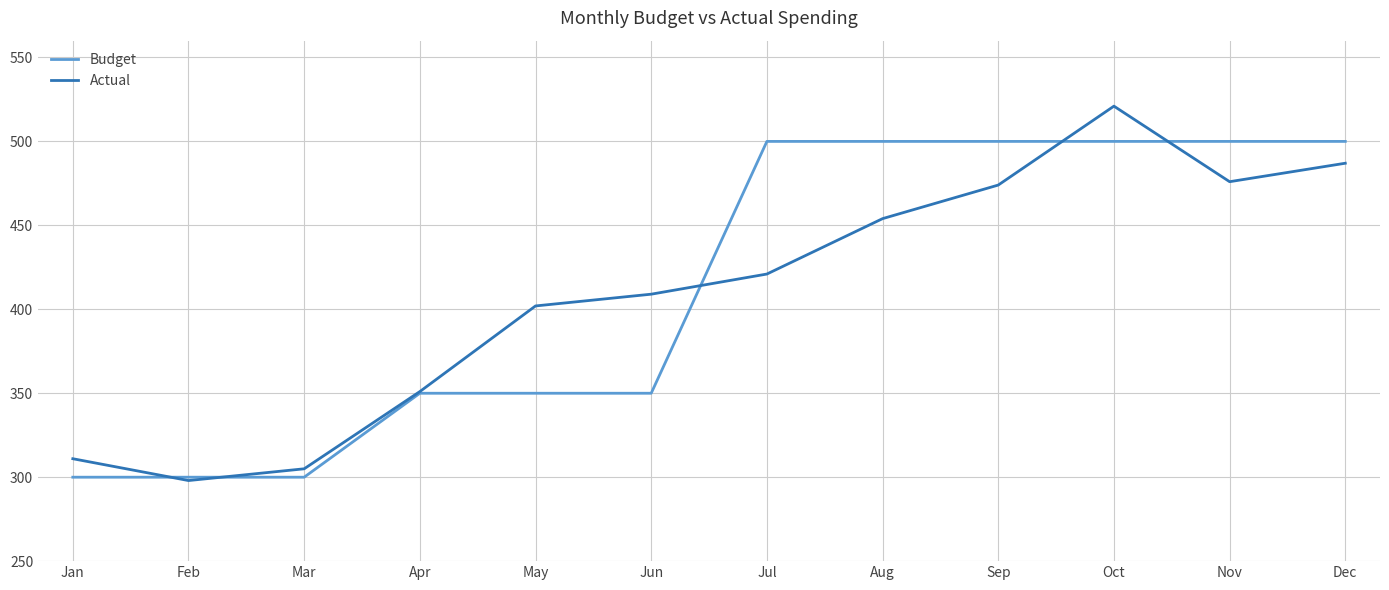

What is the smallest value displayed?

298